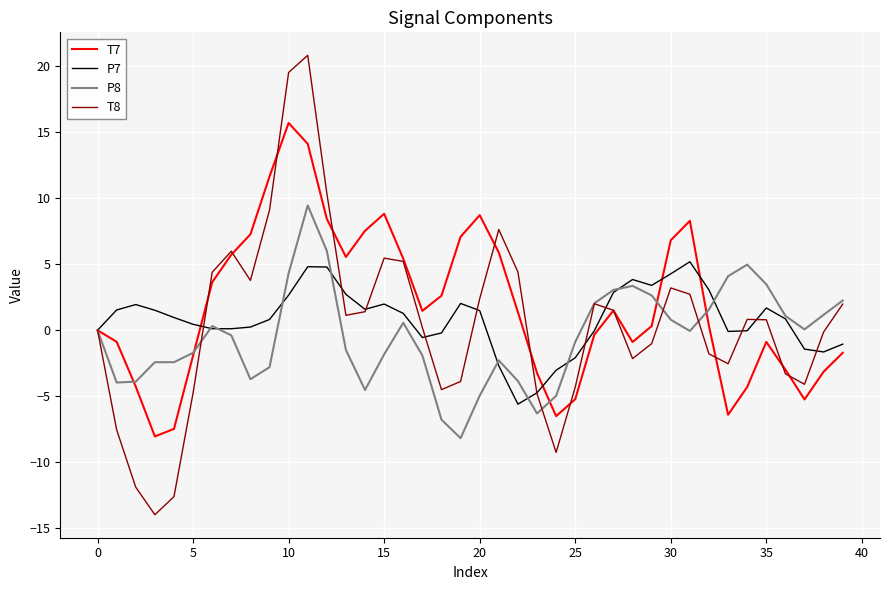

What is the maximum value shown in the chart?

20.8